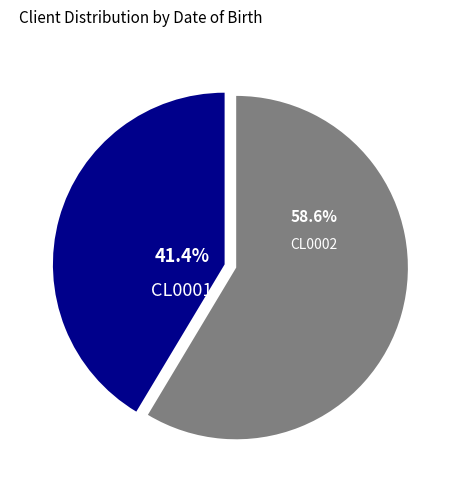

Is there a majority slice in this chart?

Yes